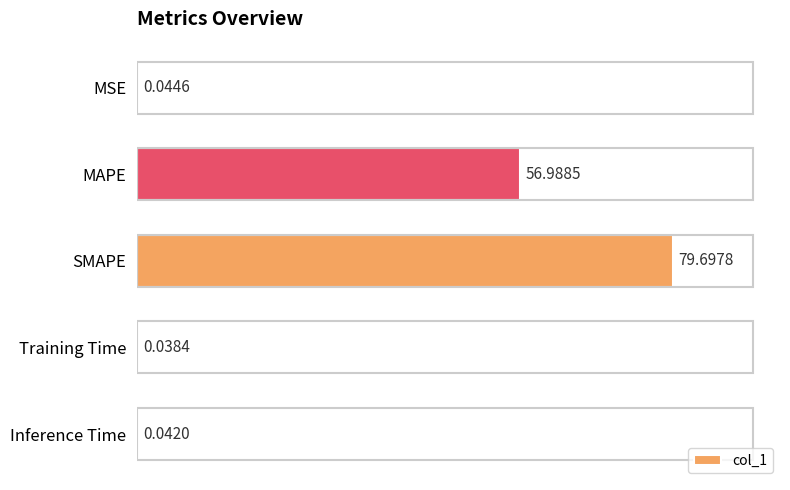

Between MSE and SMAPE, which is larger?

SMAPE